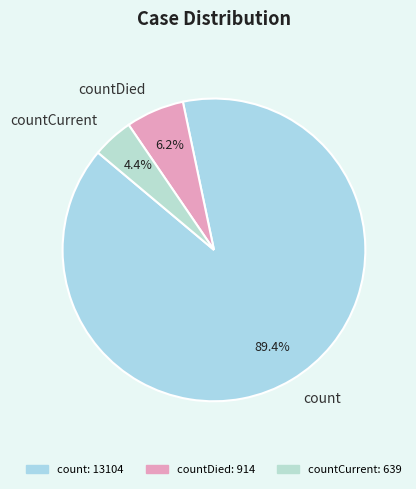

Count the number of slices in the pie.

3